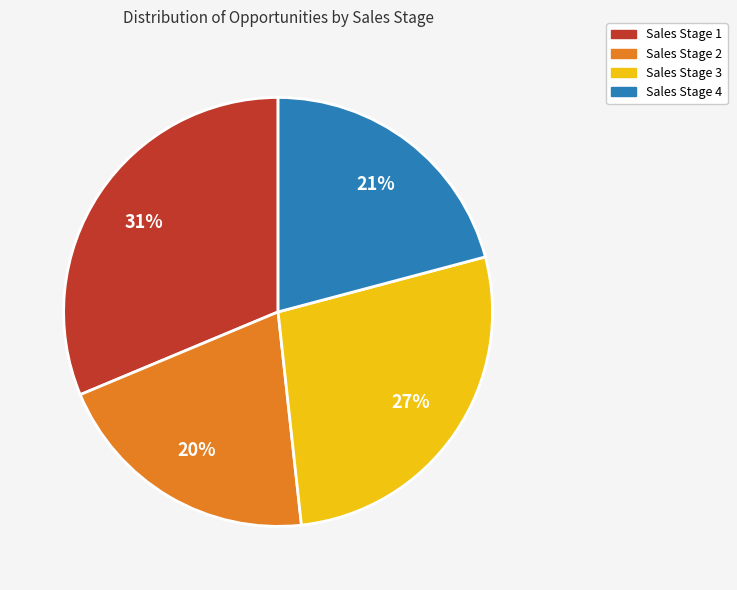

Is it true that Sales Stage 4 is 21% of the pie?

True